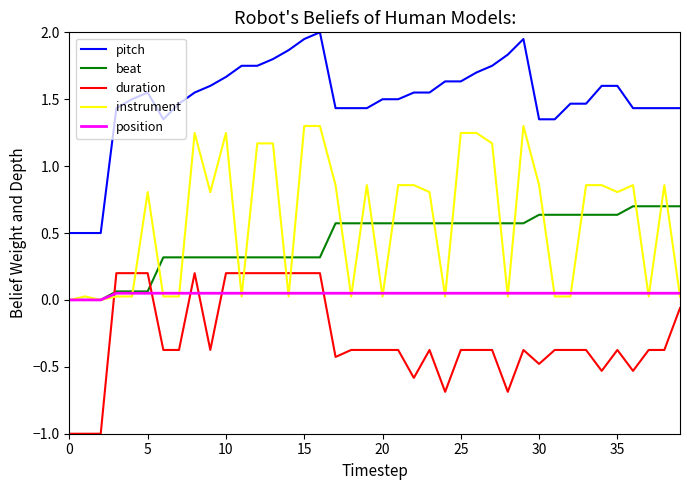

Which series ends up on top after the final intersection of instrument and beat?

beat